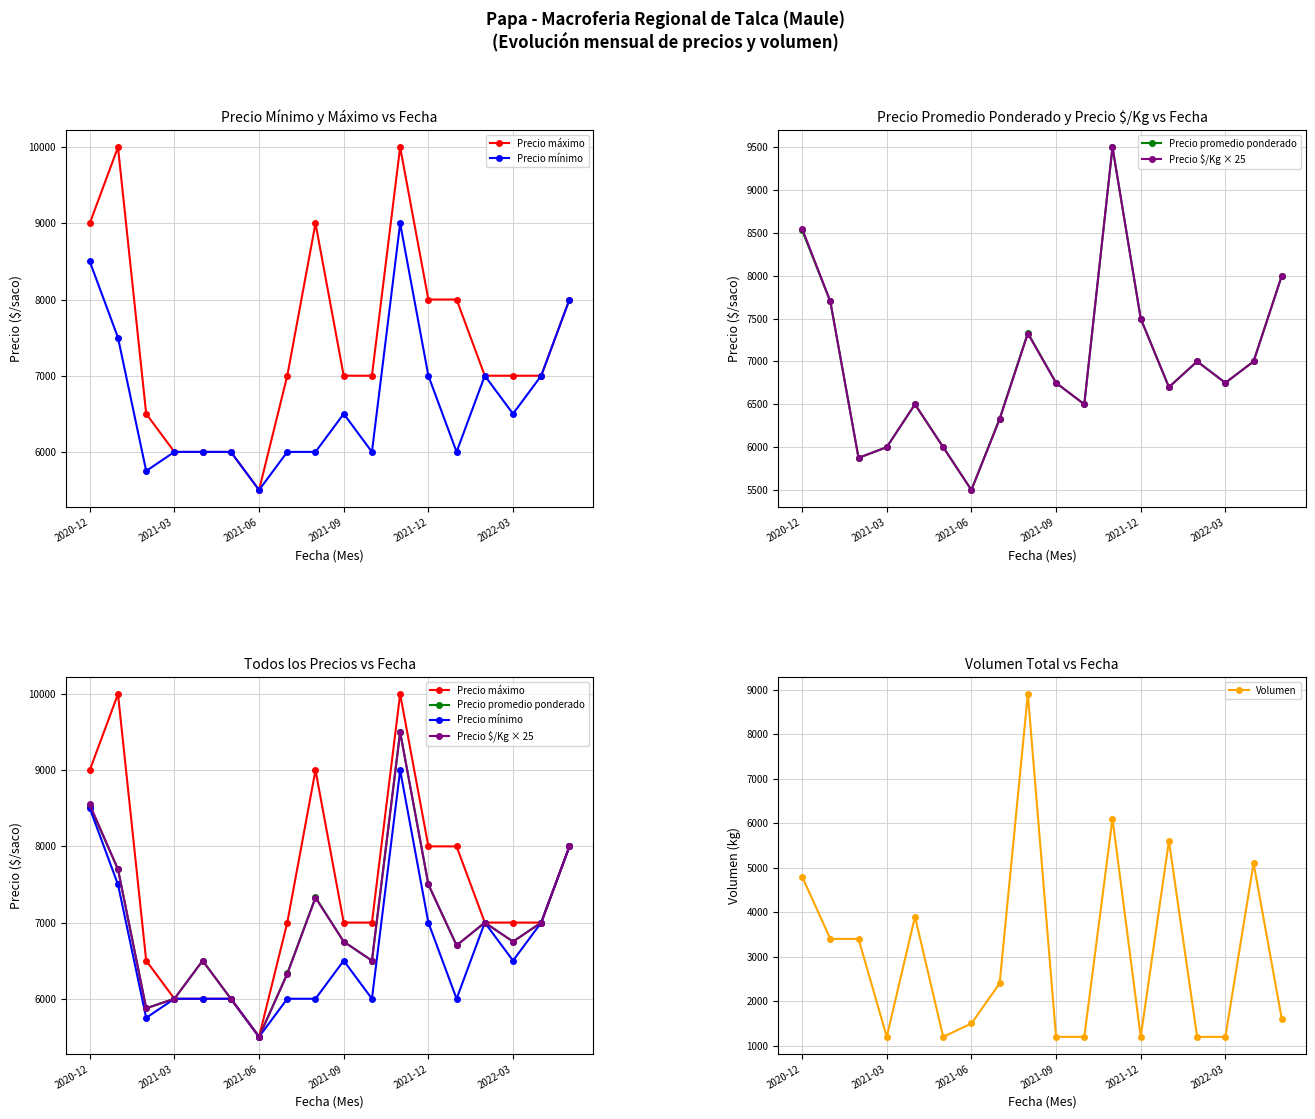

List the series in order of their peak value, highest first.

Precio máximo, Precio promedio ponderado, Precio $/Kg × 25, Precio mínimo, Volumen